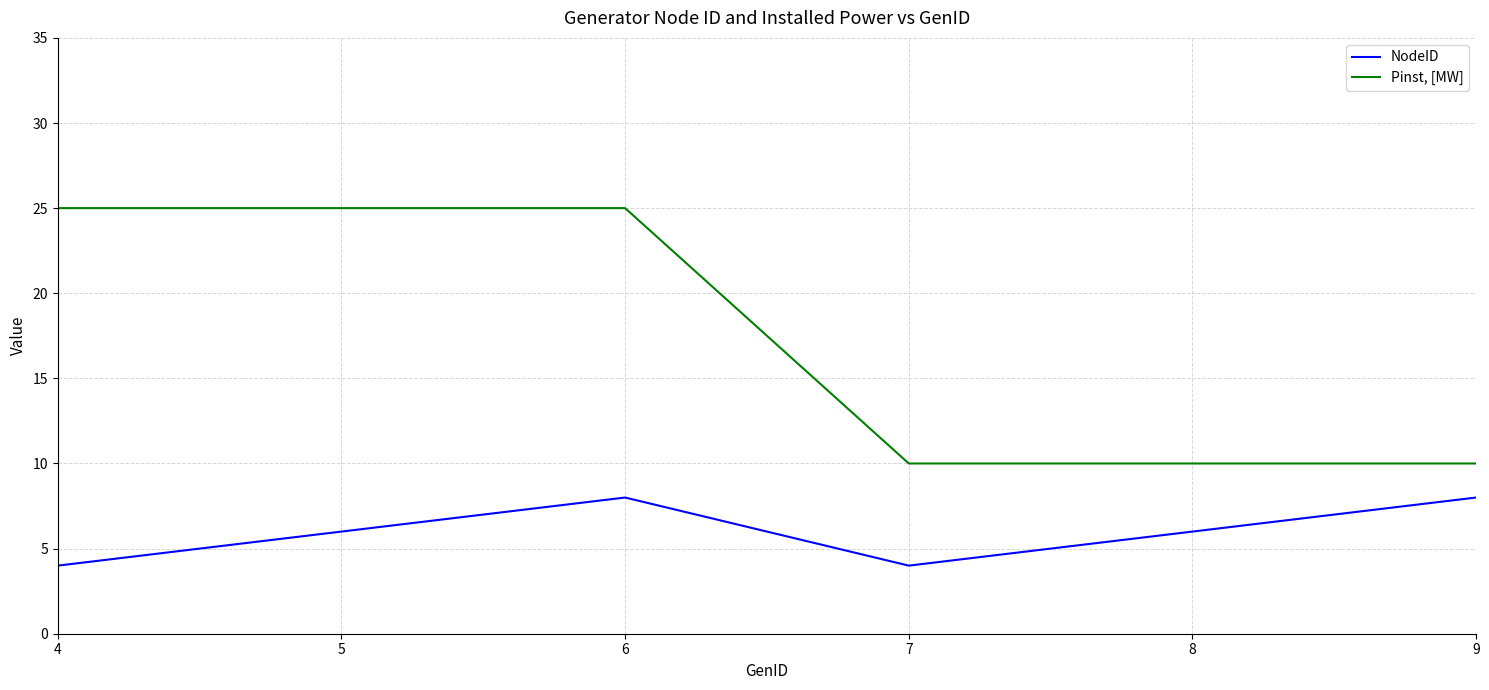

True or false: NodeID and Pinst, [MW] cross at least once.

False